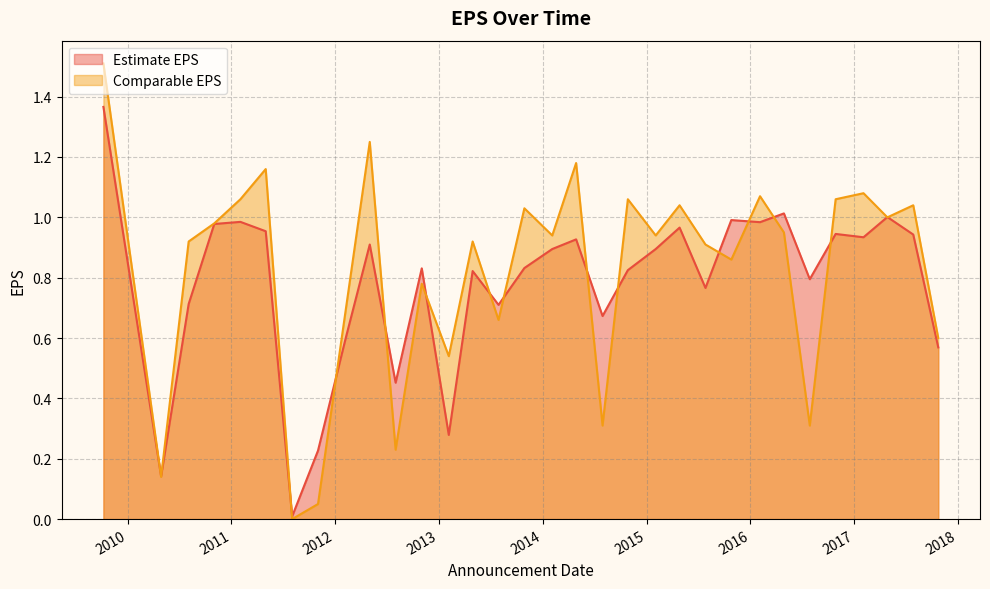

List the labels in order of Comparable EPS value, largest first.

2009-10-08, 2012-05-02, 2014-04-28, 2011-05-02, 2017-02-02, 2016-02-04, 2011-02-02, 2014-10-27, 2016-10-27, 2015-04-27, 2017-07-27, 2013-10-28, 2017-04-27, 2010-11-02, 2016-04-28, 2014-02-03, 2015-02-02, 2010-08-04, 2013-04-29, 2015-07-27, 2015-10-26, 2012-11-01, 2012-02-07, 2013-07-29, 2017-10-23, 2013-02-04, 2014-07-30, 2016-07-28, 2012-08-01, 2010-04-29, 2011-11-02, 2011-08-03